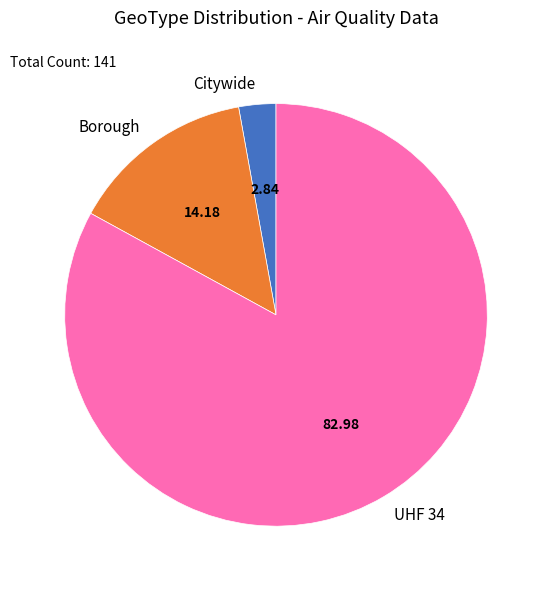

Rank the categories by value from lowest to highest.

Citywide, Borough, UHF 34